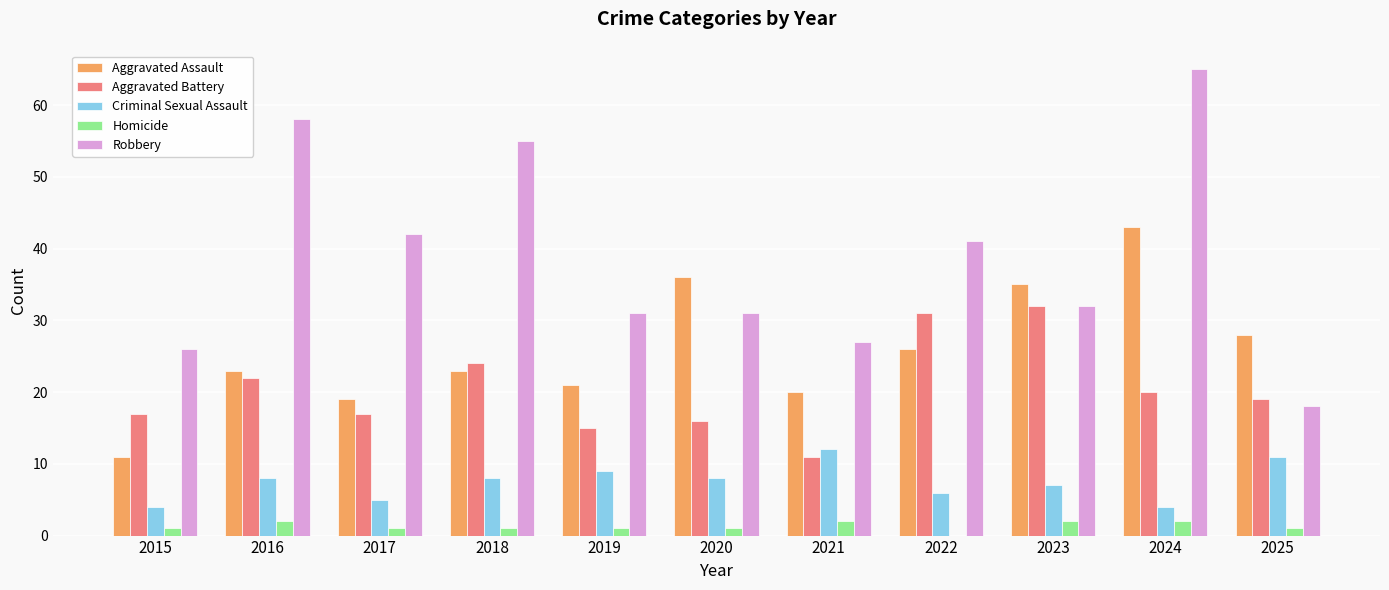

Which series has the largest total across all categories?

Robbery